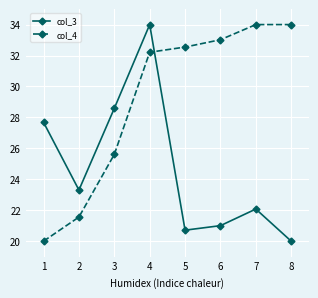

What is the difference between the maximum and minimum values in the col_3 series?

14.0